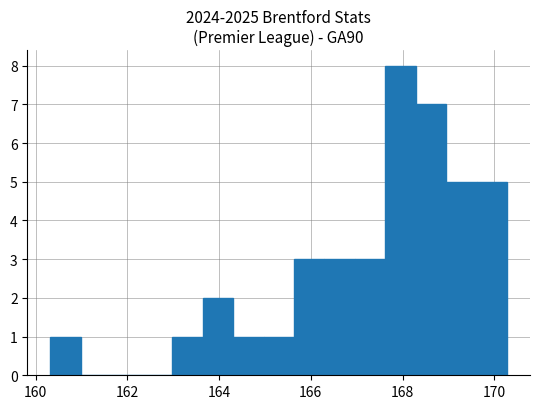

Around what value on the x-axis is the tallest bar? Give the approximate position of its centre, as read against the axis.

168.0